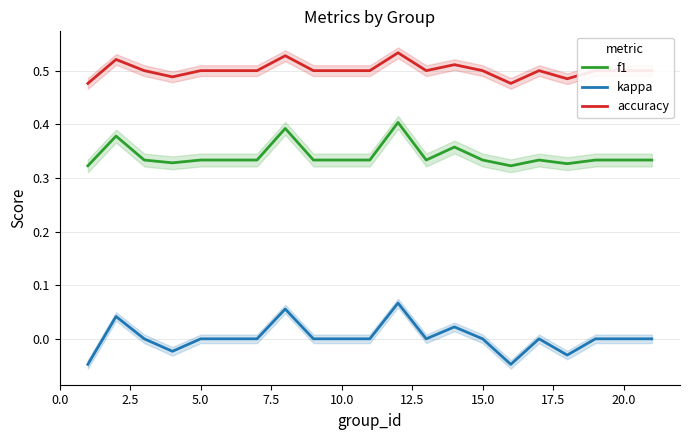

True or false: kappa and accuracy cross at least once.

False